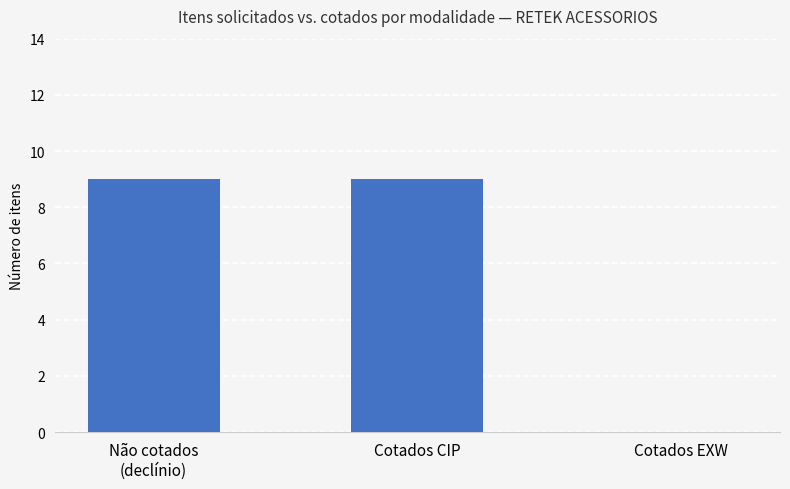

True or false: the data shows 6 at Cotados EXW.

False